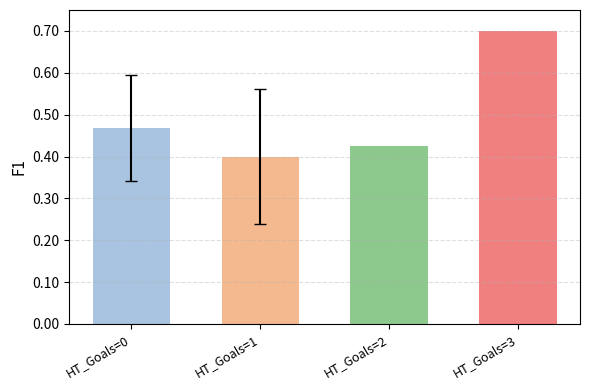

At which category does the chart reach its peak across all series?

HT_Goals=3